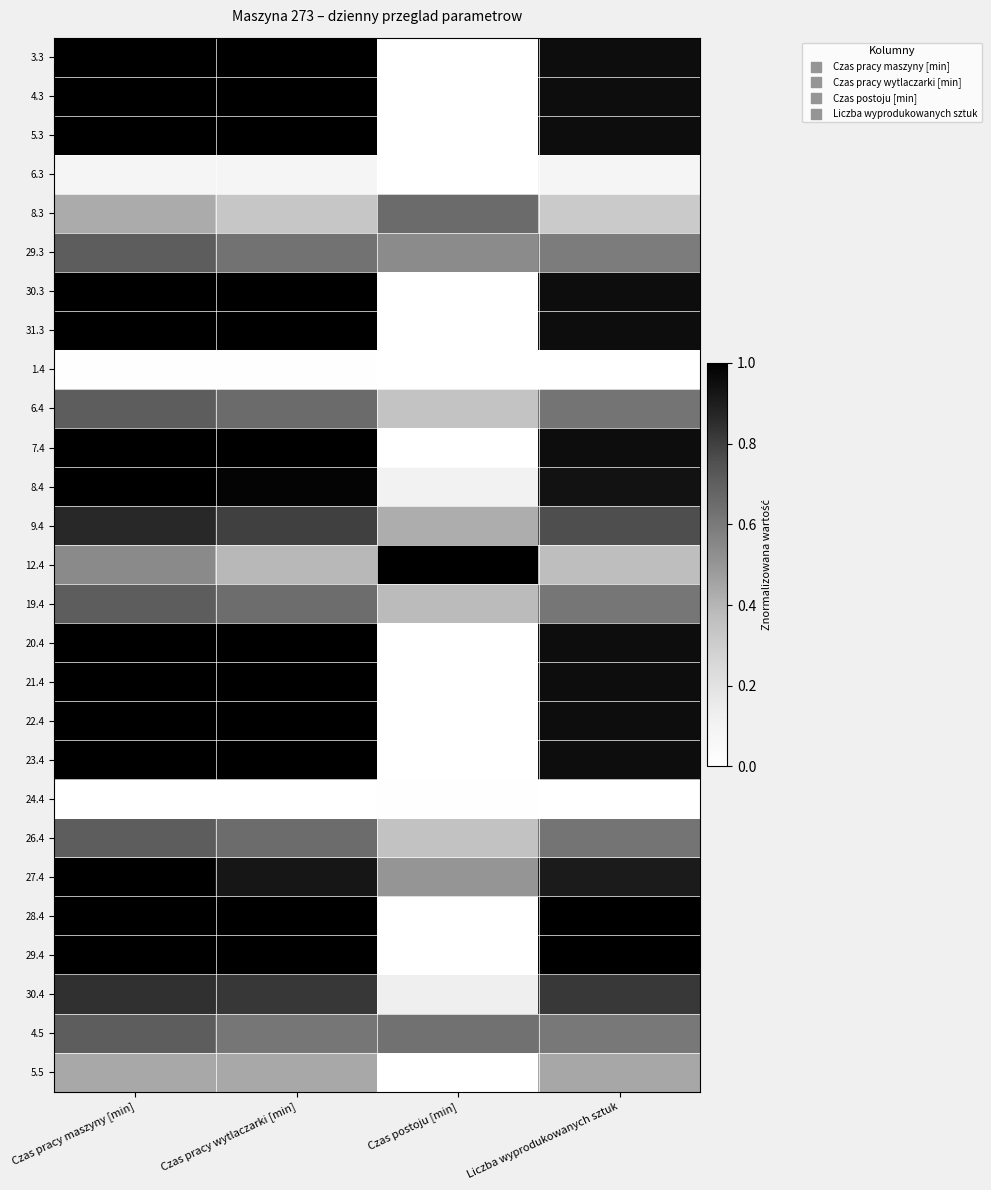

Count the number of data series in this chart.

27